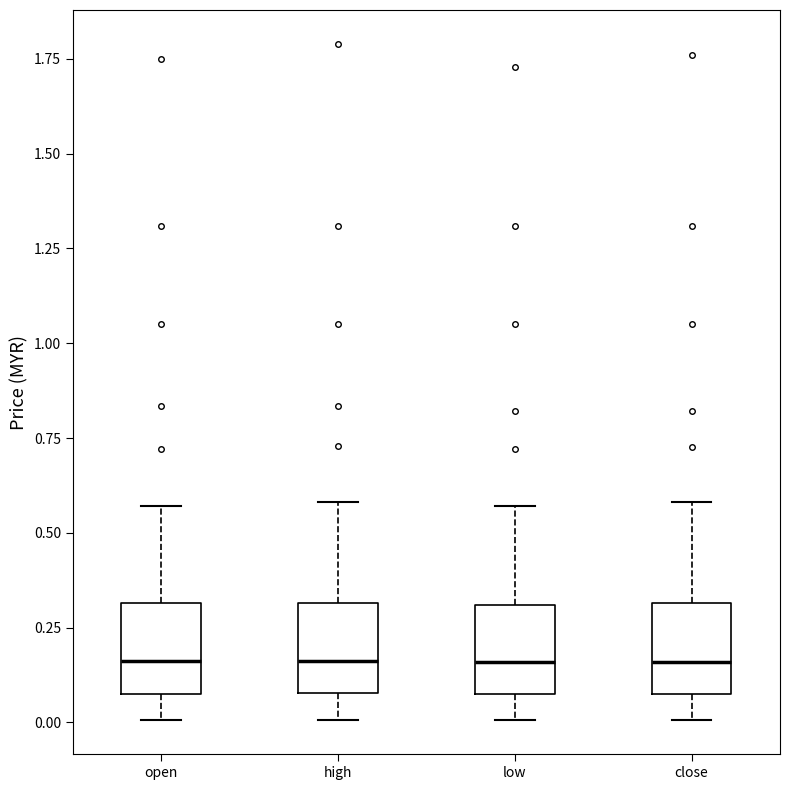

Reading left to right, read every box against the y-axis: the position of its median line, the range the box covers, and the ends of its whiskers. The values are not printed on the chart, so give them approximately, as read against the axis.

open: median 0.15, box 0.05 to 0.30, whiskers 0.00 to 0.55
high: median 0.15, box 0.10 to 0.30, whiskers 0.00 to 0.60
low: median 0.15, box 0.05 to 0.30, whiskers 0.00 to 0.55
close: median 0.15, box 0.05 to 0.30, whiskers 0.00 to 0.60